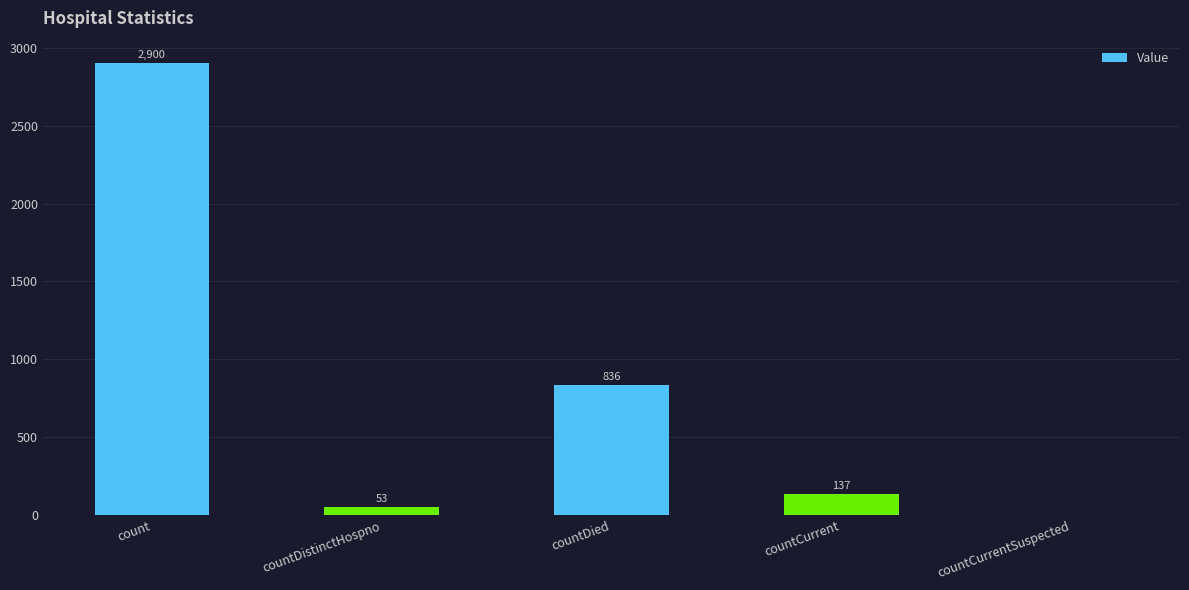

At which label does the data first exceed 137?

count